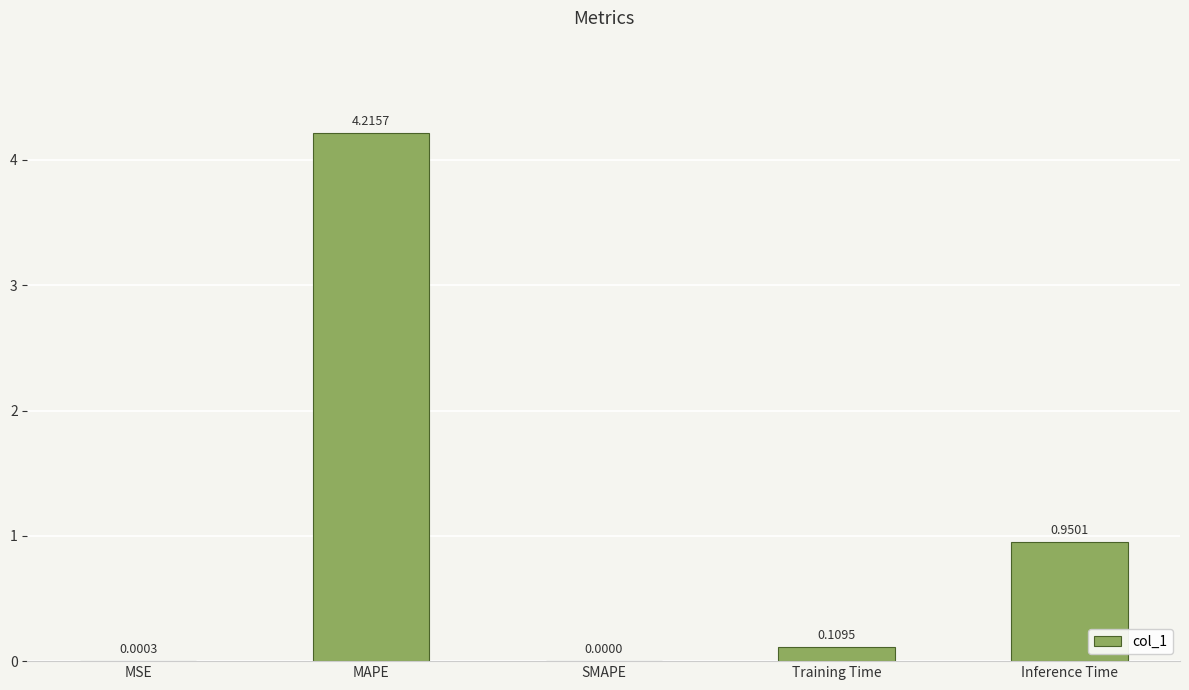

How many distinct data groups are displayed?

1